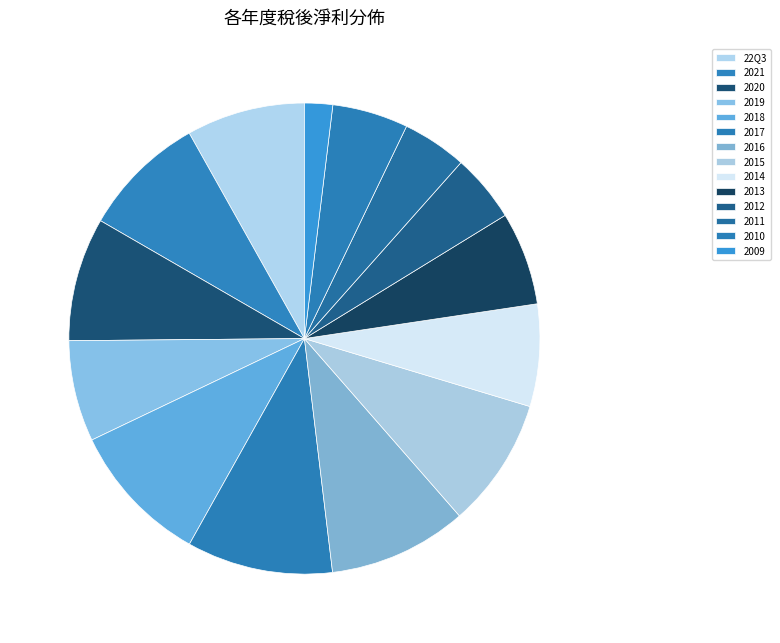

Does any single category account for the majority?

No